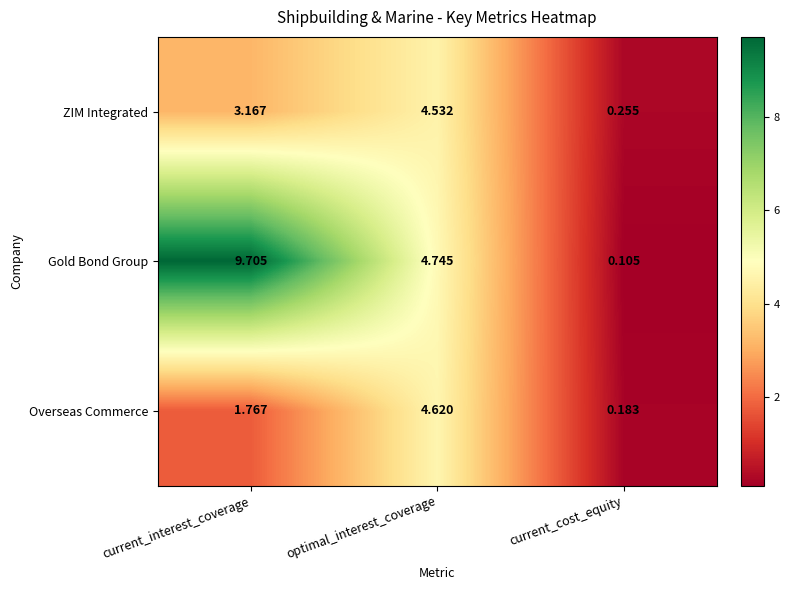

Which category has the lowest value in the Overseas Commerce series?

current_cost_equity